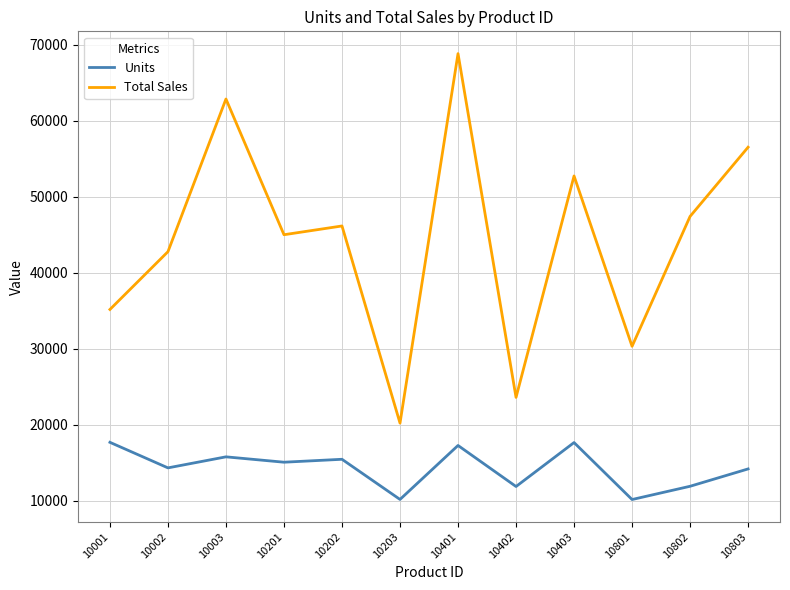

Is the value of Units at 10802 greater than the value of Total Sales at 10801?

No